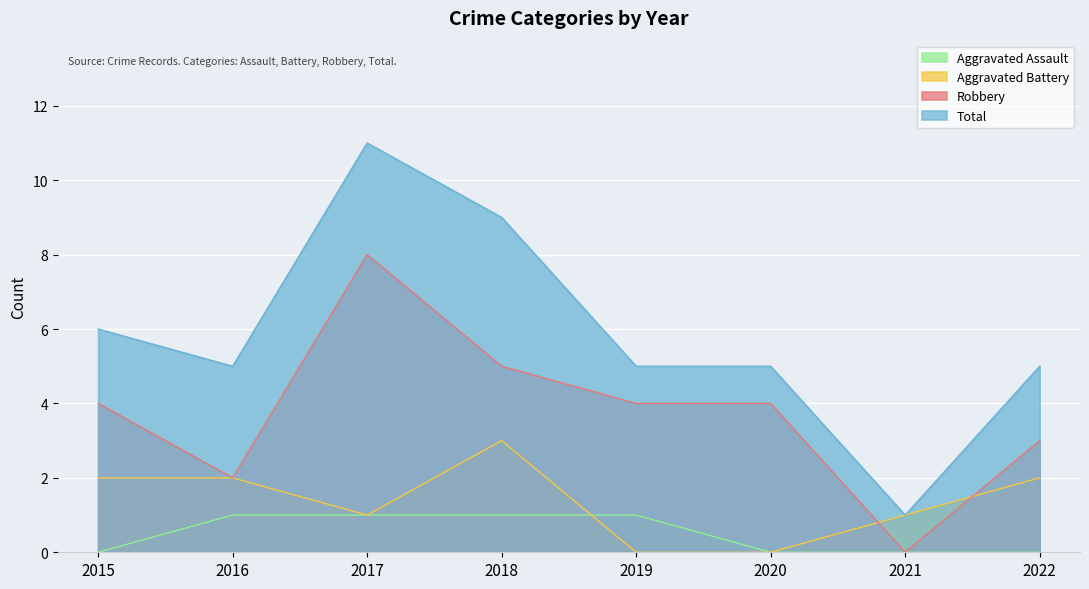

How many lines are shown in the chart?

4